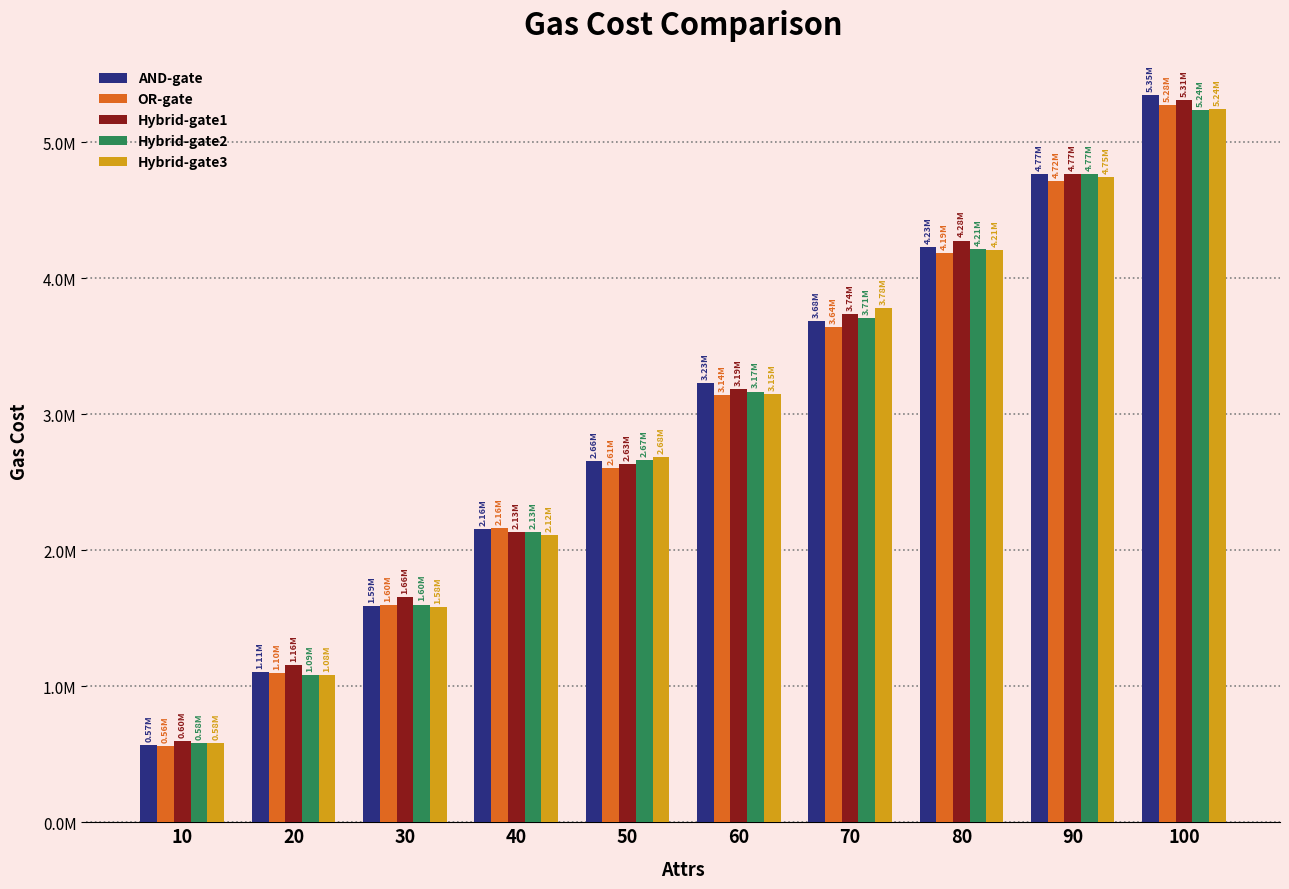

Are the bars grouped side by side (vs. stacked)?

Yes